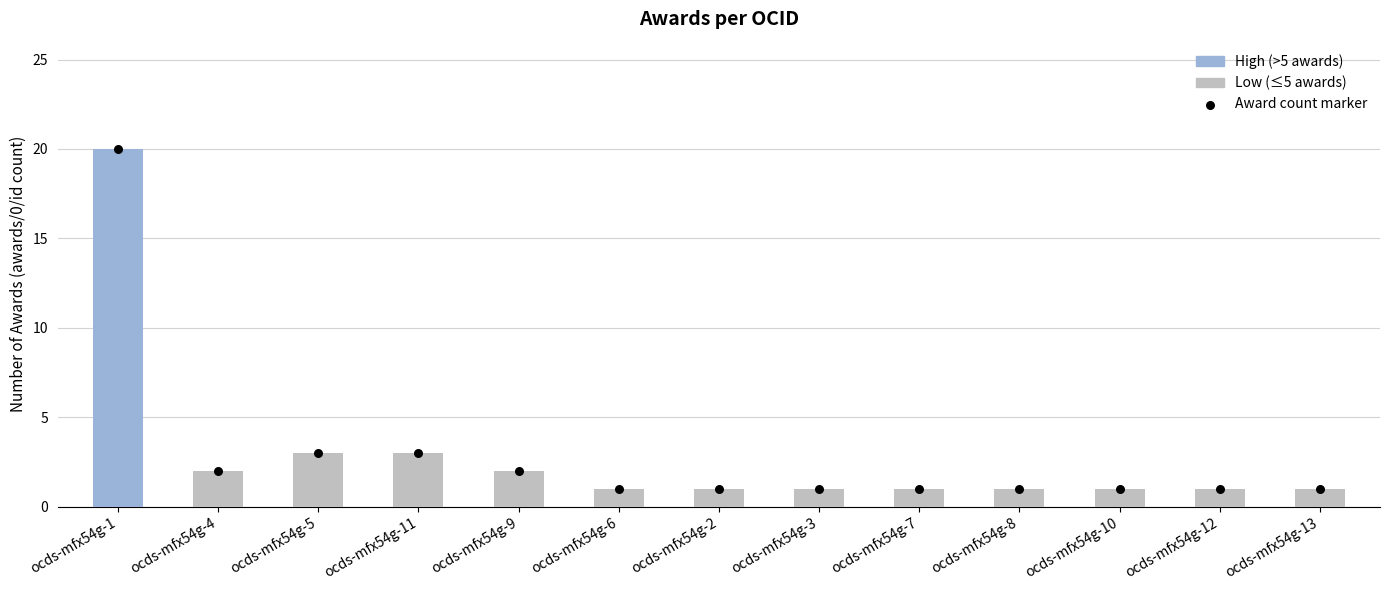

Which has a higher value, ocds-mfx54g-10 or ocds-mfx54g-12?

ocds-mfx54g-10